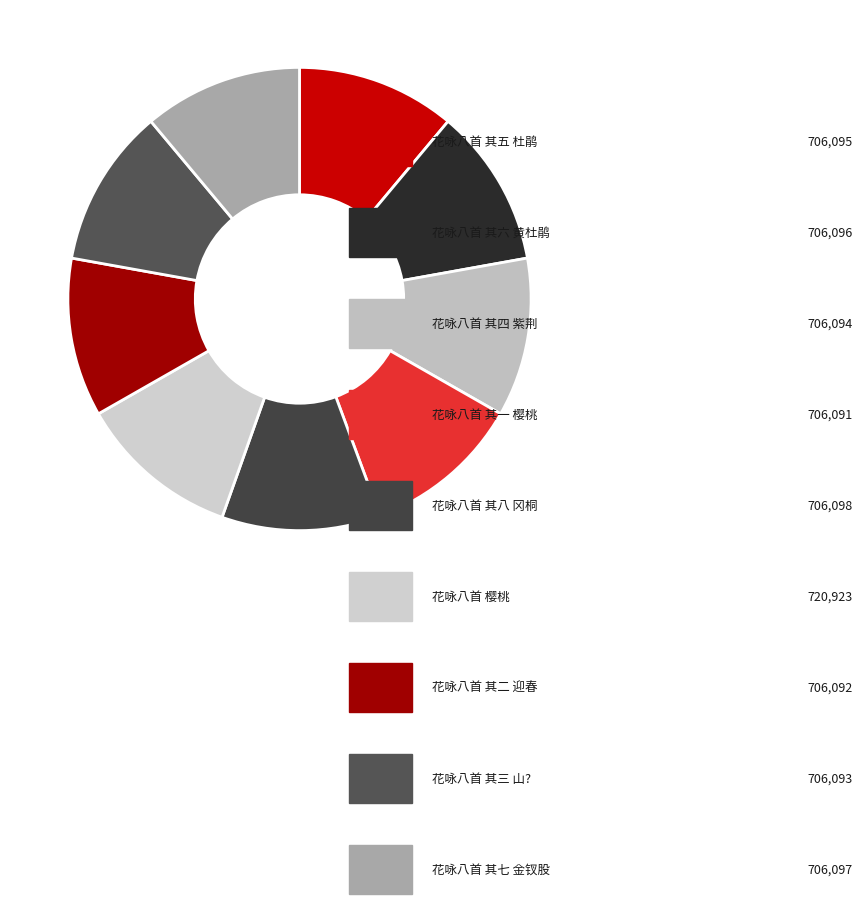

Does any single category account for the majority?

No